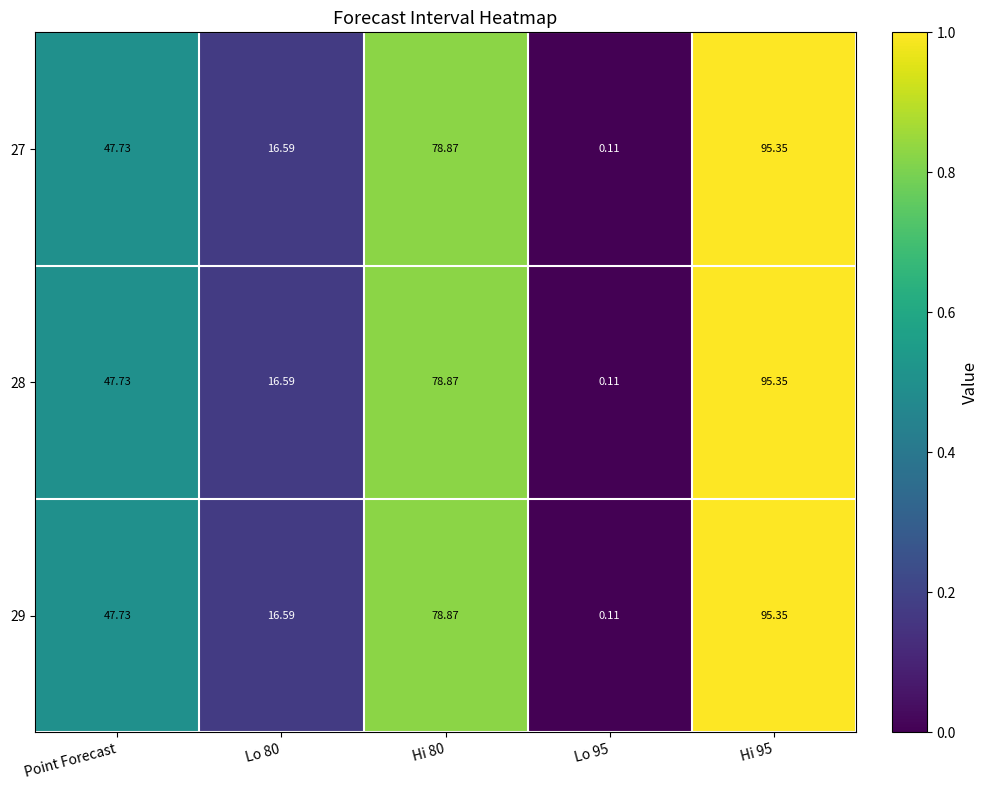

Where does the 28 series first go above 47?

Point Forecast